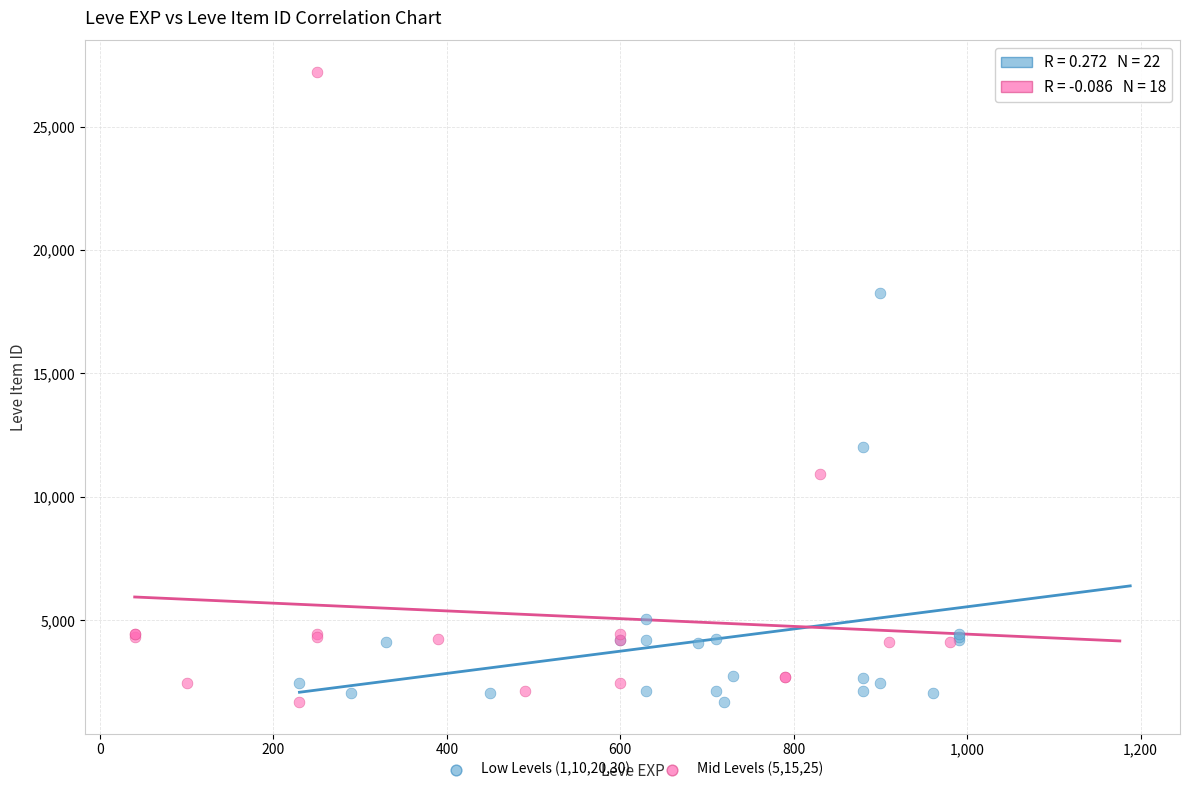

Which series contains the highest Y value?

Mid Levels (5,15,25)